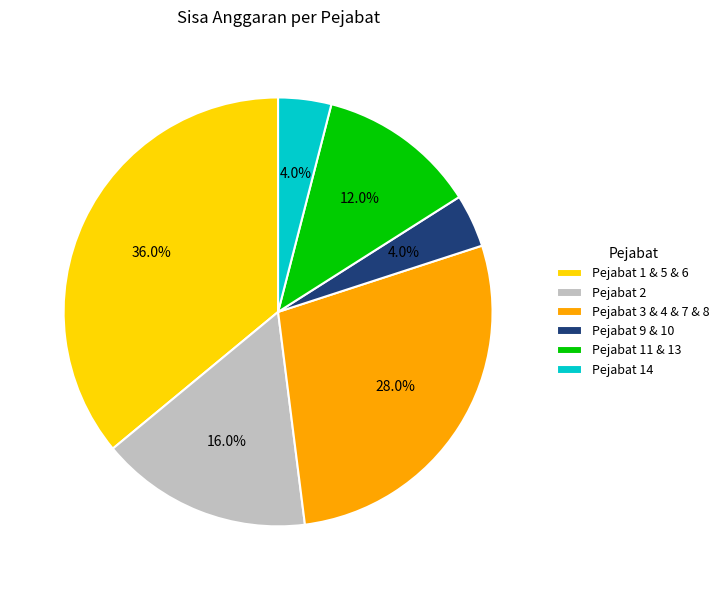

Is Pejabat 11 & 13 the majority of the pie?

No